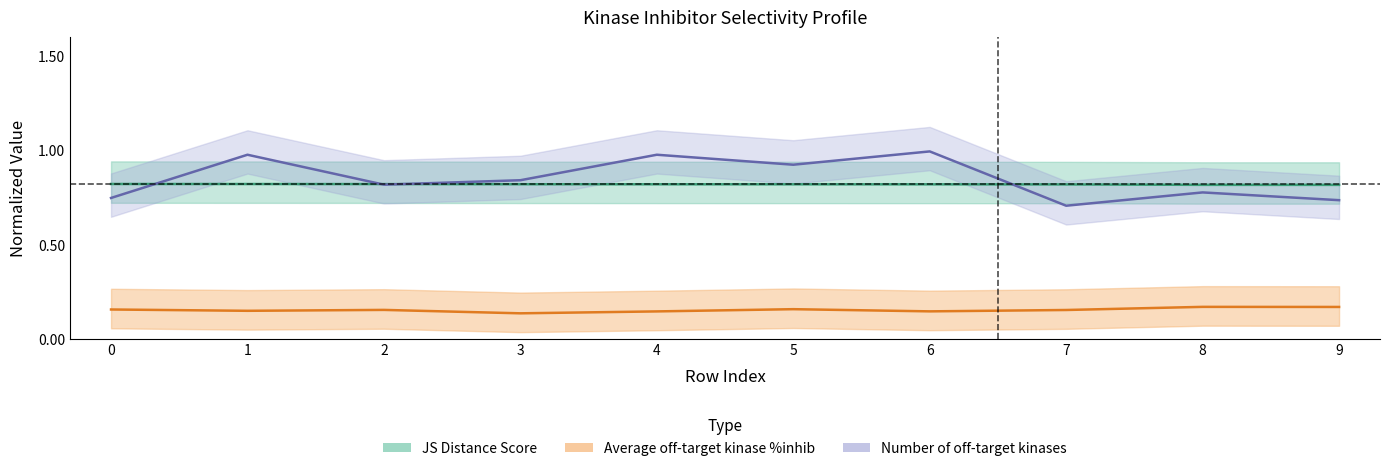

What value does the Number of off-target kinases series have at 4?

1.0